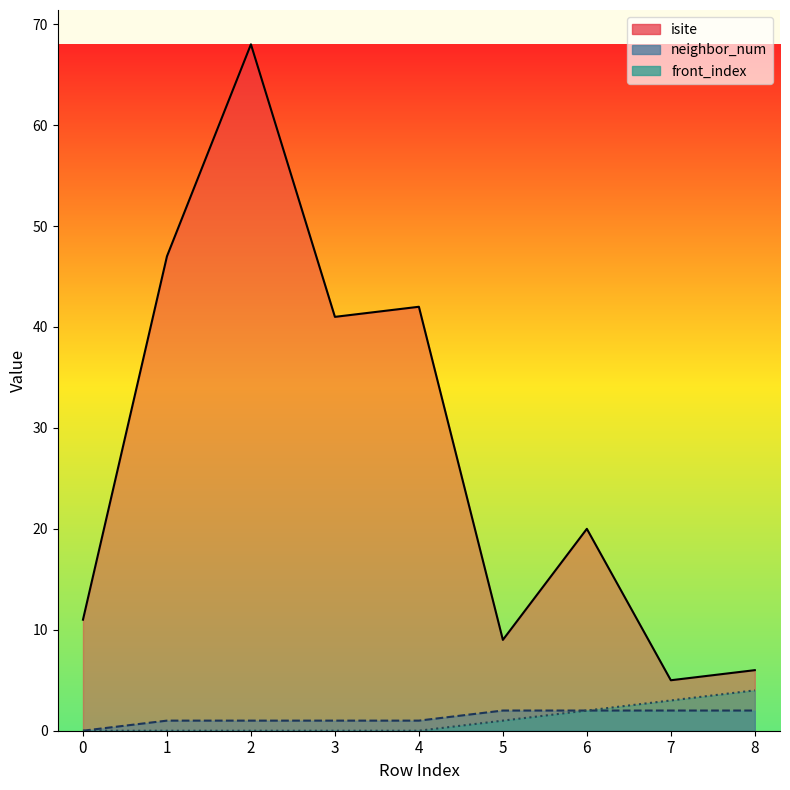

True or false: isite and neighbor_num intersect in this chart.

False